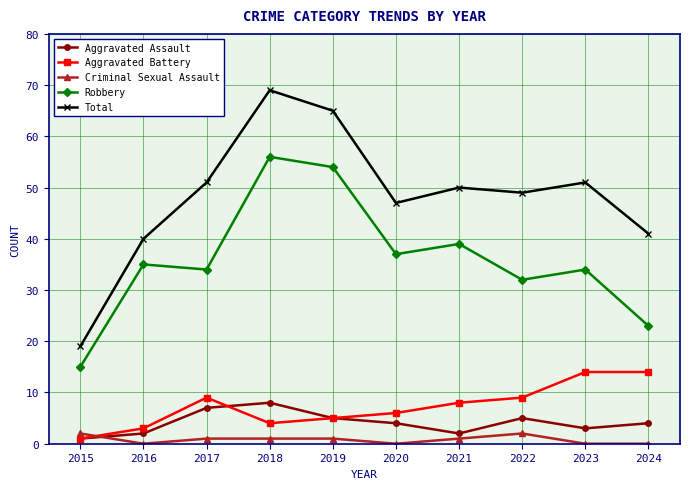

Is it true that Aggravated Battery equals 5 at 2019?

True